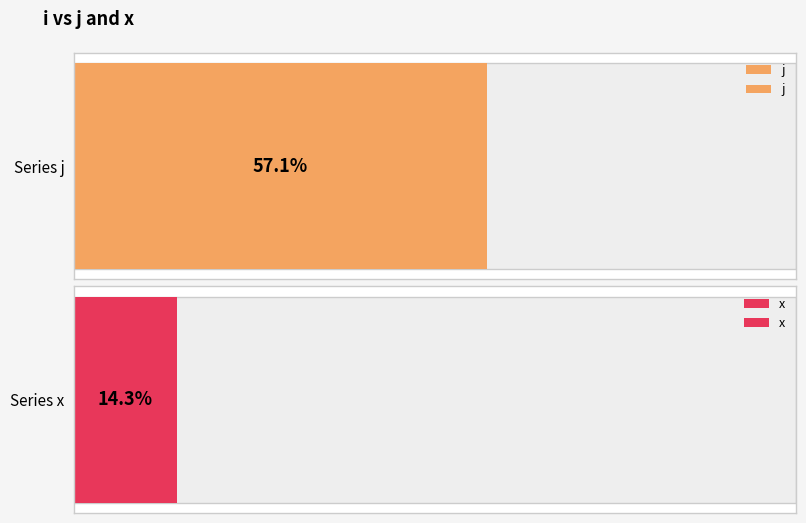

Which series has the widest spread of values?

j